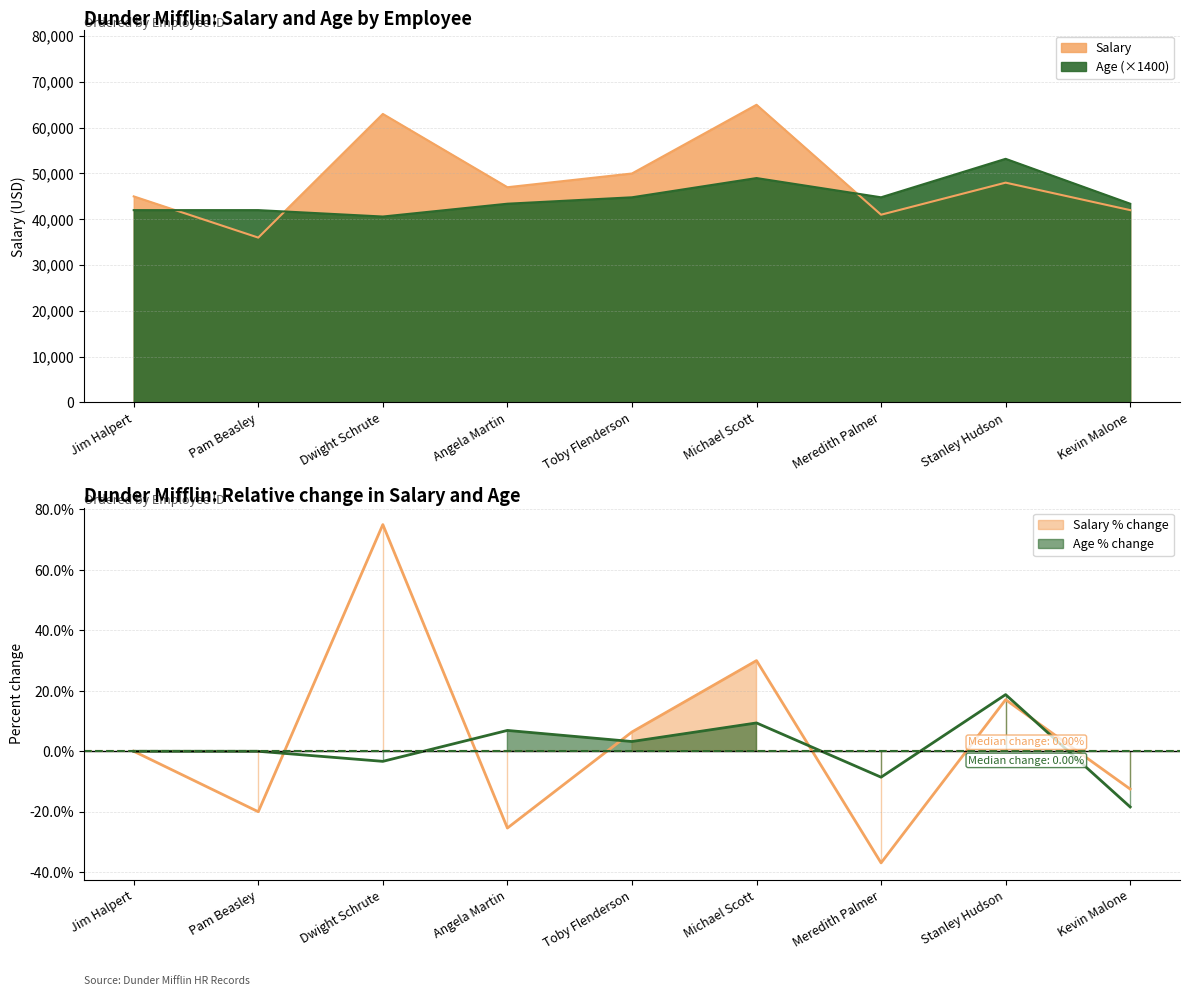

What is the sum of all Salary values?

437000